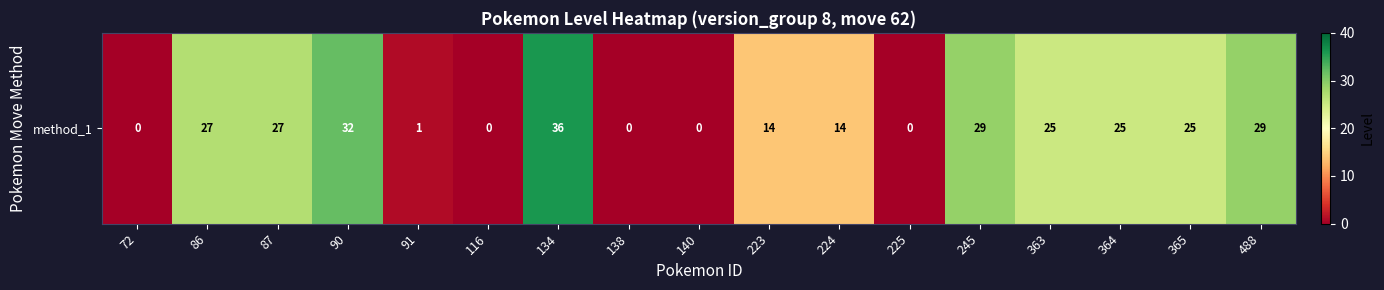

Reading right to left, extract all data points from this chart.

29	25	25	25	29	0	14	14	0	0	36	0	1	32	27	27	0